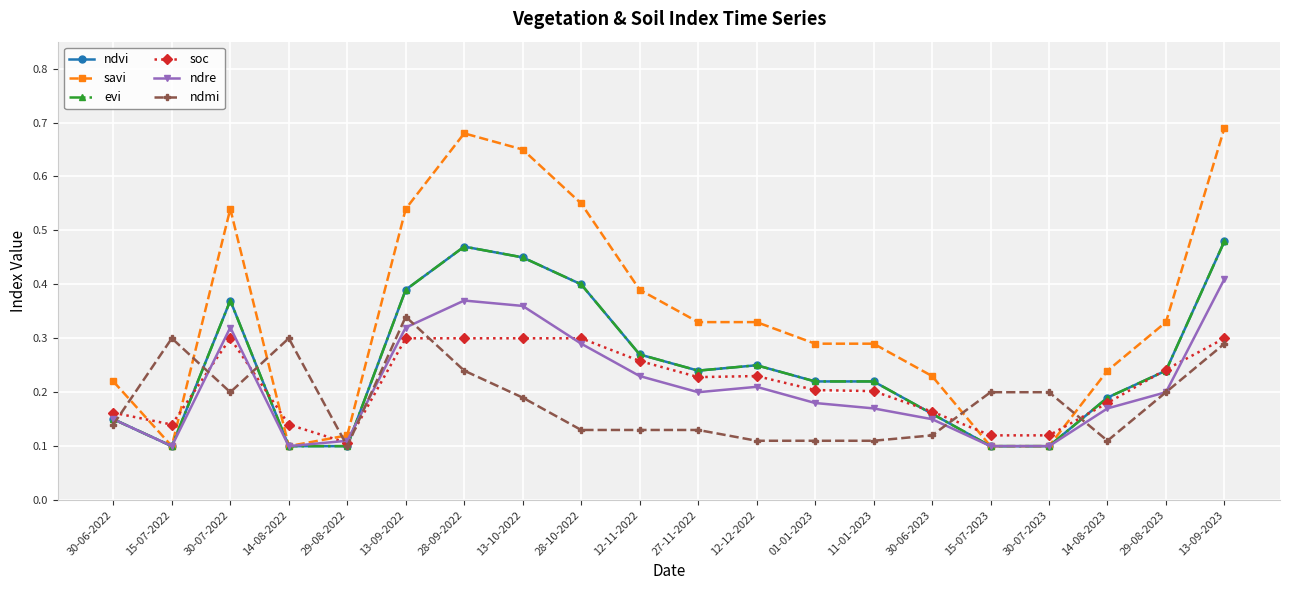

Does the chart have visible grid lines?

Yes